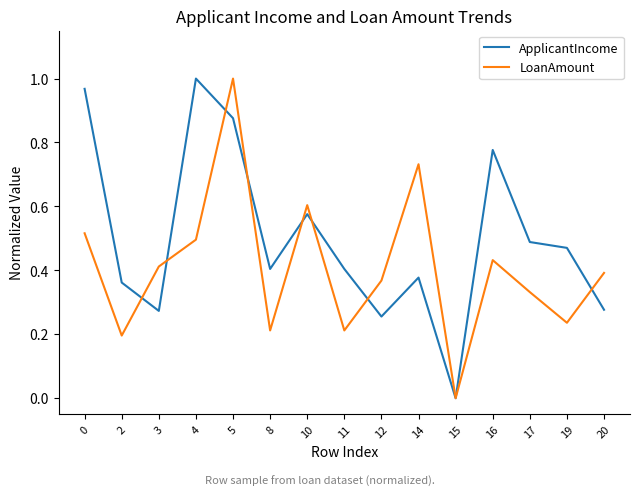

True or false: LoanAmount and ApplicantIncome intersect in this chart.

True